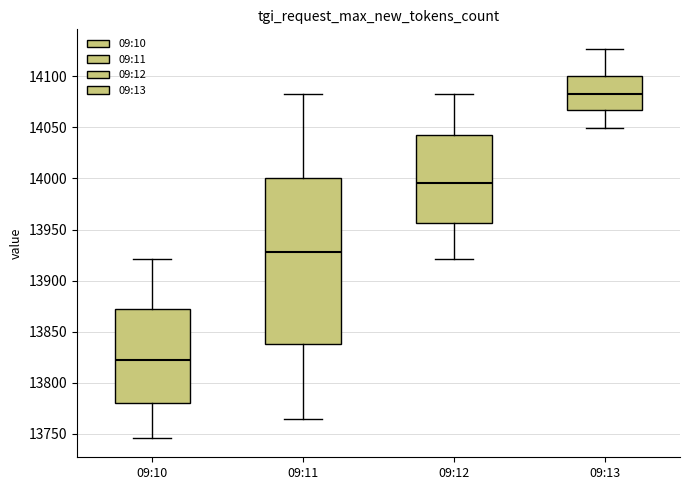

Reading left to right, read every box against the y-axis: the position of its median line, the range the box covers, and the ends of its whiskers. The values are not printed on the chart, so give them approximately, as read against the axis.

09:10: median 13825, box 13780 to 13870, whiskers 13745 to 13920
09:11: median 13930, box 13840 to 14000, whiskers 13765 to 14085
09:12: median 13995, box 13955 to 14045, whiskers 13920 to 14085
09:13: median 14085, box 14065 to 14100, whiskers 14050 to 14125